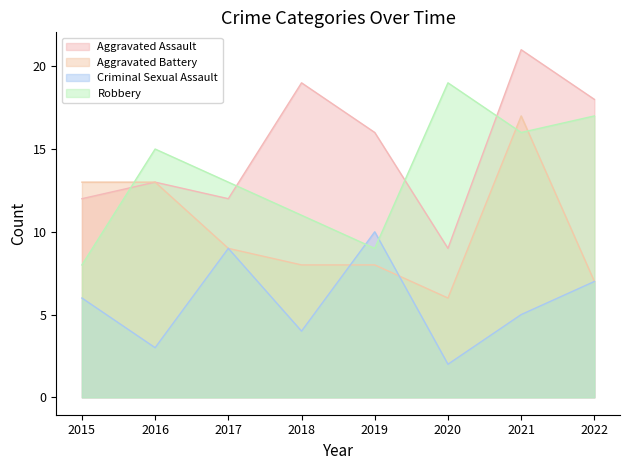

How many times do Robbery and Aggravated Assault cross each other?

4